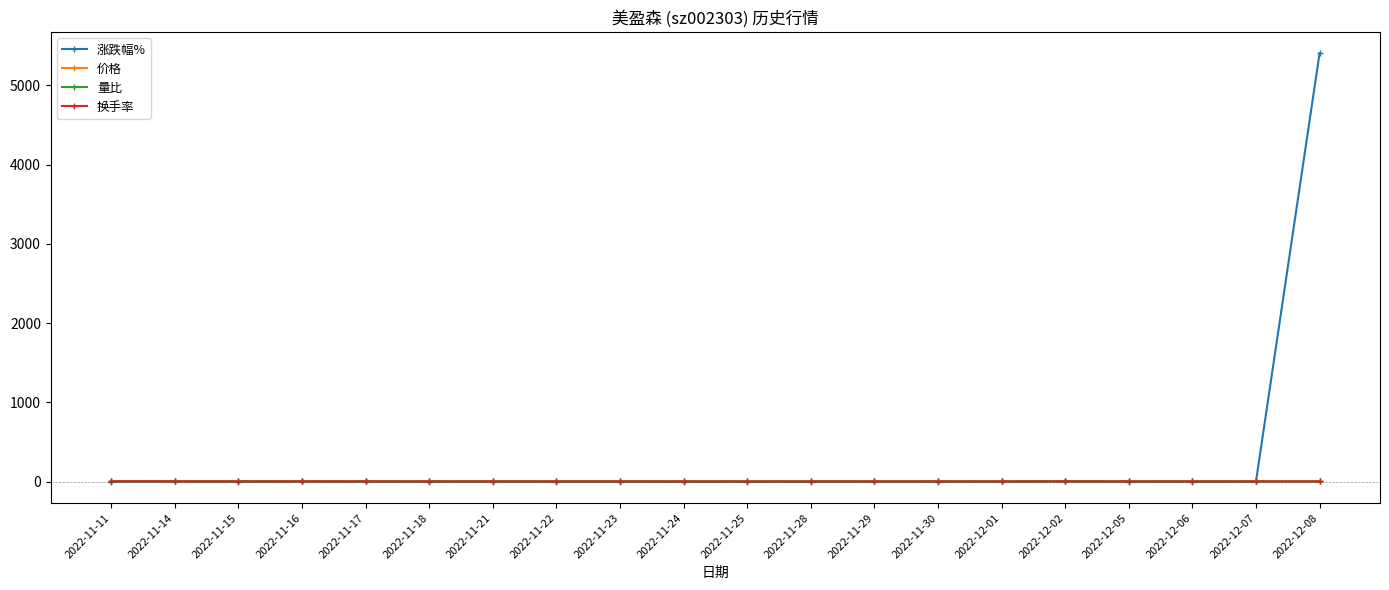

Which series has the widest spread of values?

涨跌幅%